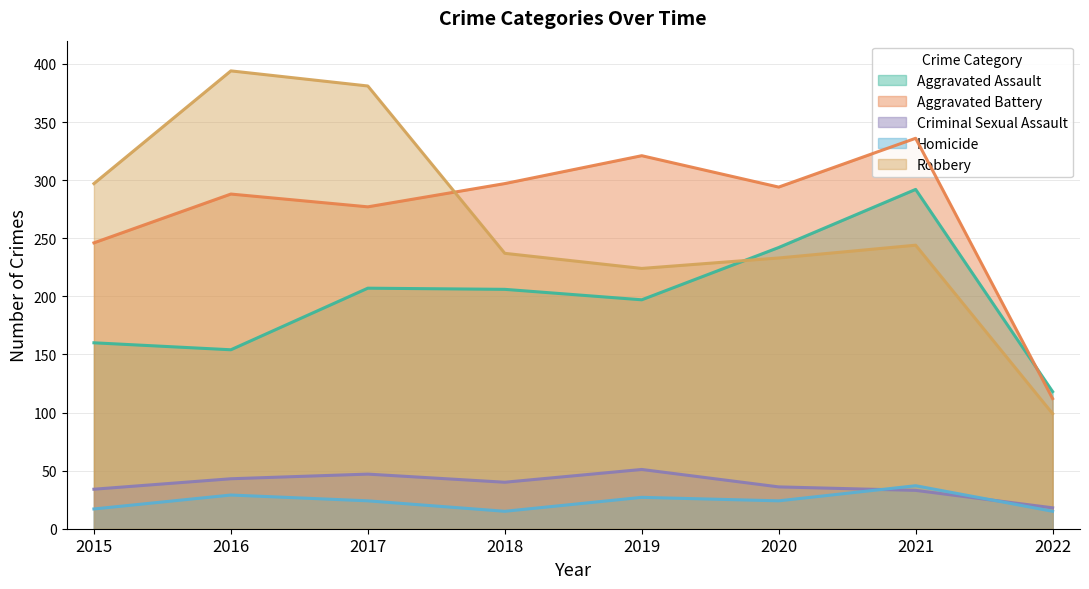

At which category does the chart reach its minimum across all series?

2018